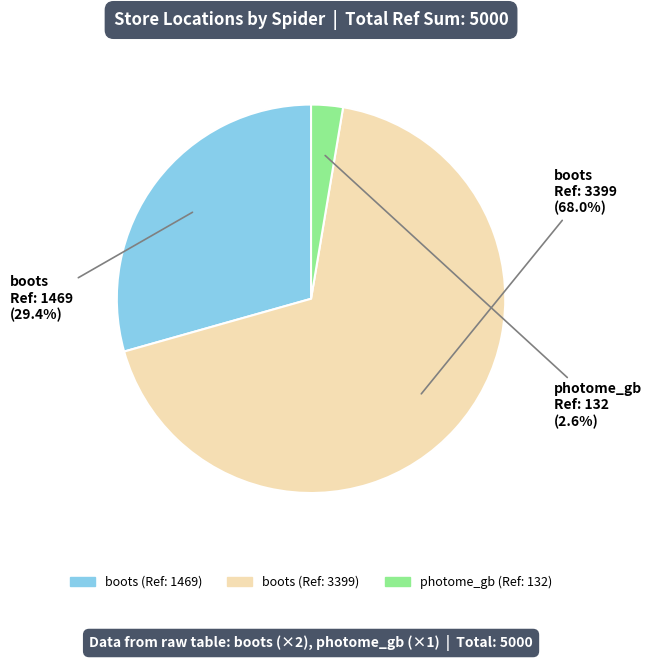

Is there a majority slice in this chart?

Yes